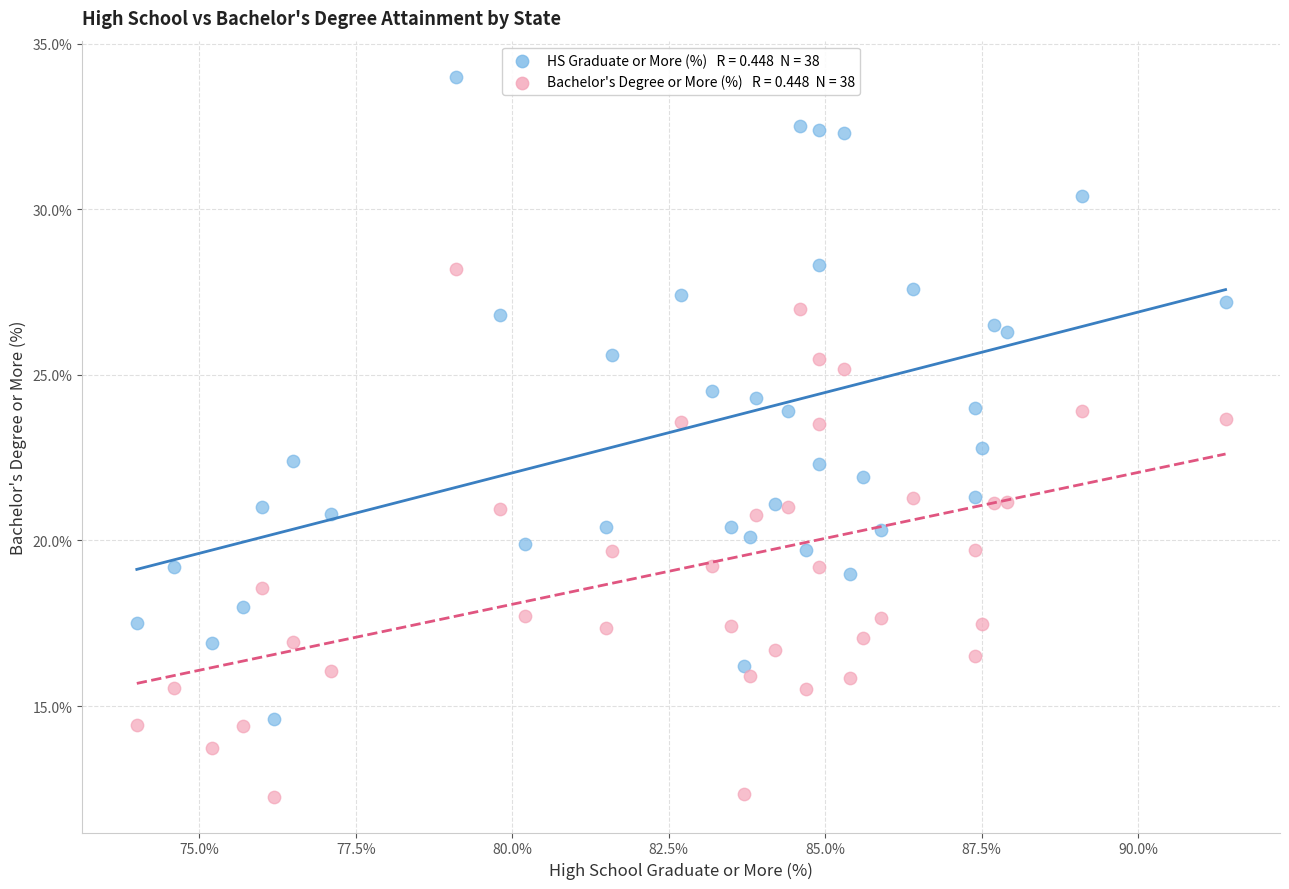

Across all data points, what is the range of Y values (max minus min)?

21.7